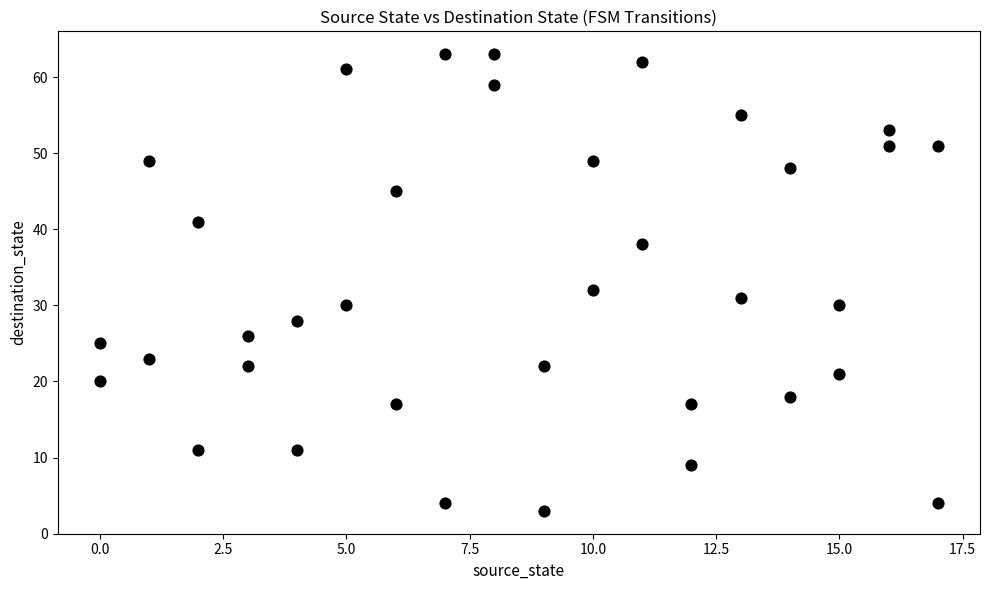

What is the range of X values (max minus min)?

17